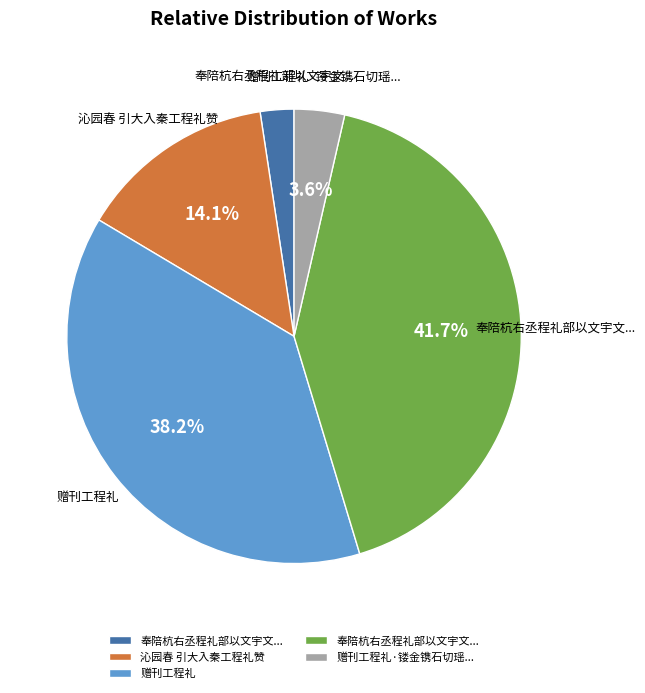

How many segments does this pie chart have?

5